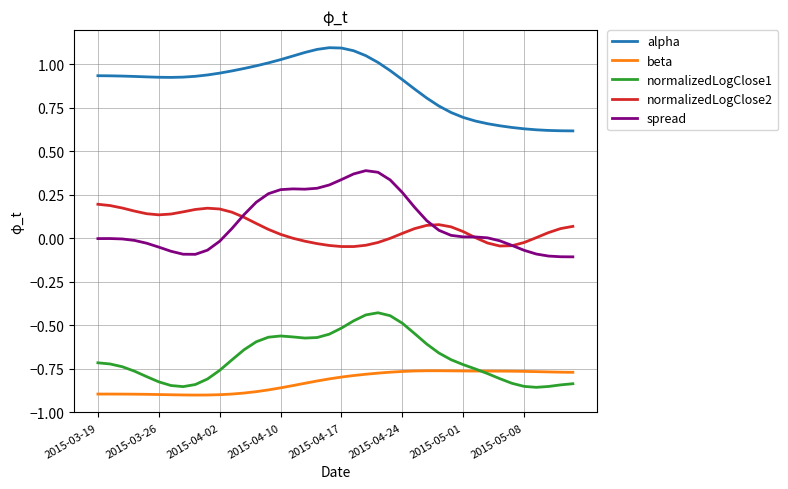

Which series has the largest total across all categories?

alpha